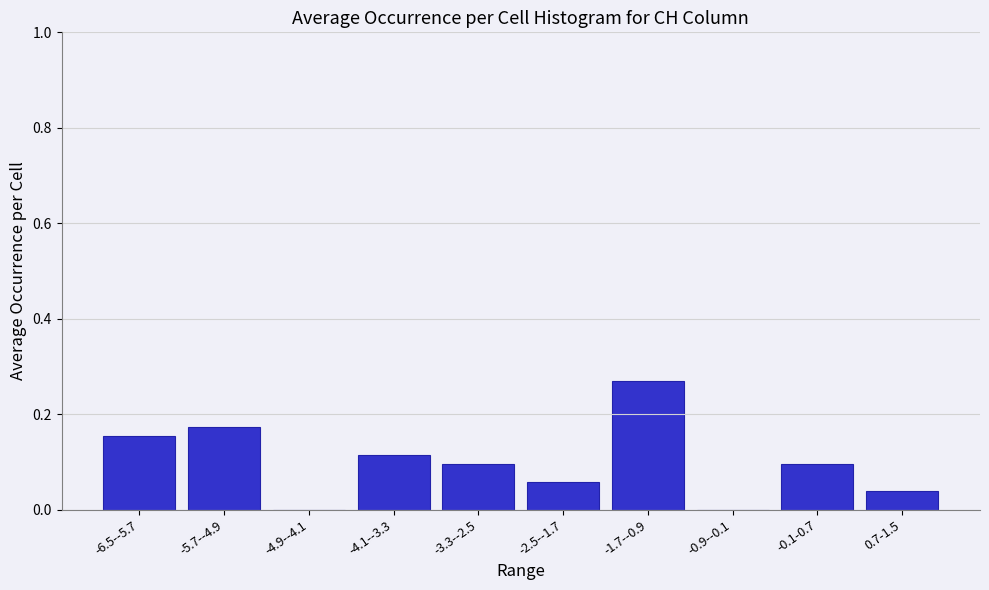

The value at -0.1-0.7 is 0.2. True or false?

False